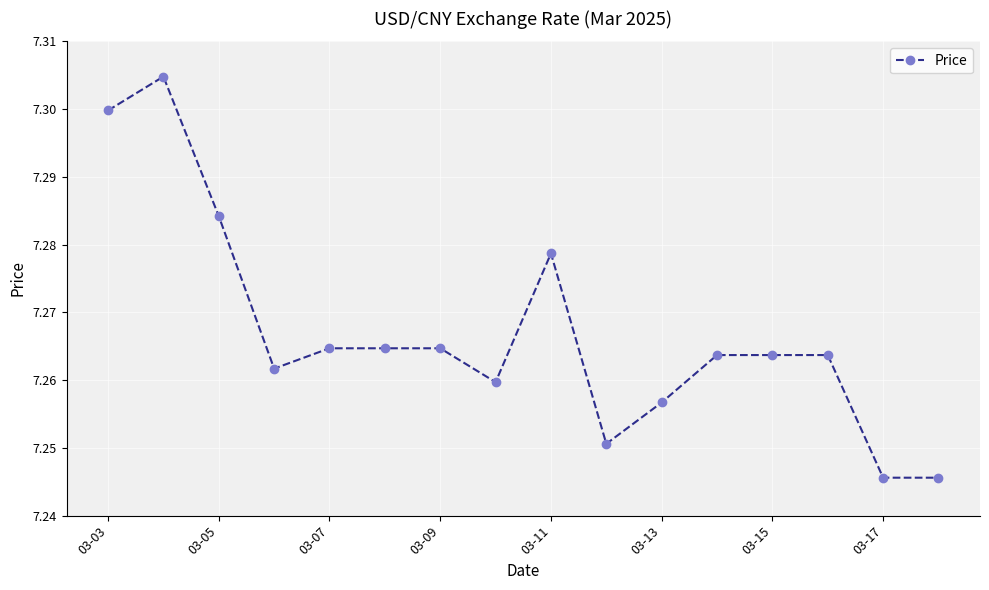

What is the sum of all values?

116.3